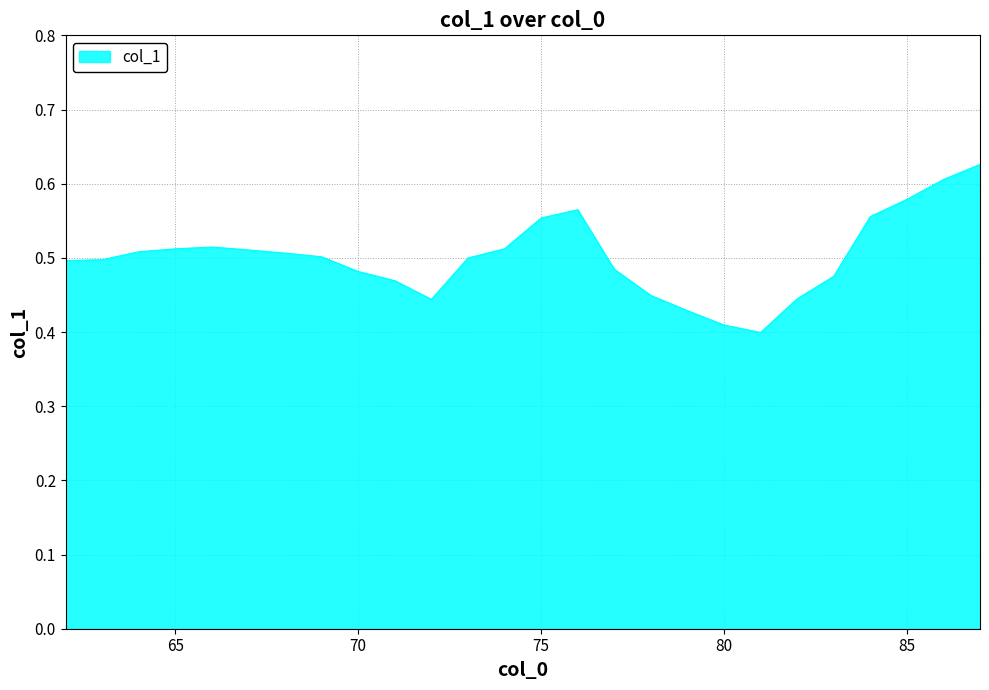

How many lines are shown in the chart?

1